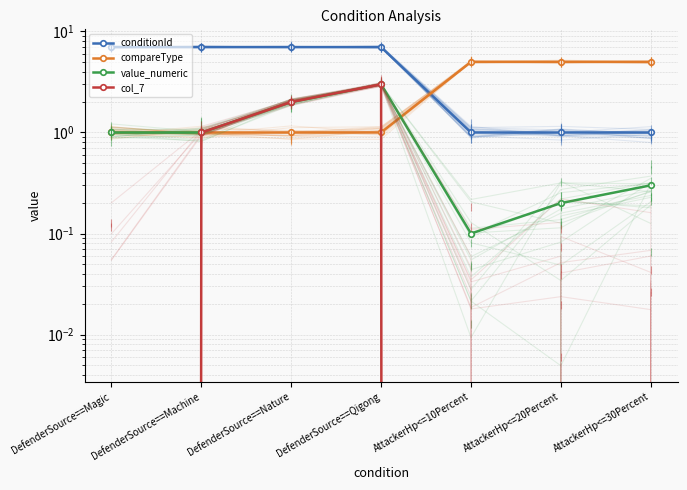

Between AttackerHp<=30Percent and AttackerHp<=20Percent, which is larger?

AttackerHp<=30Percent